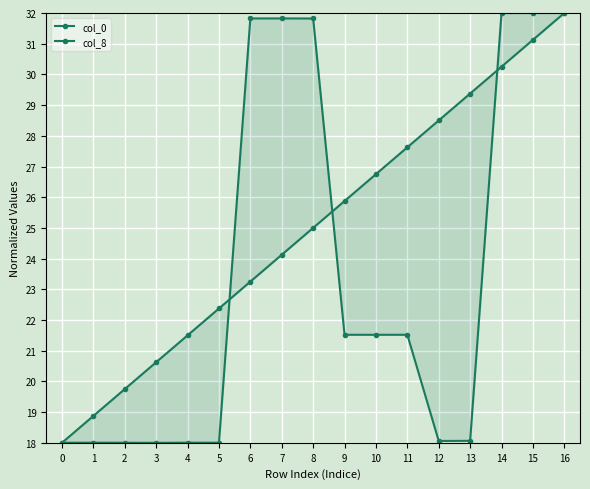

At which label does col_0 first exceed 25?

9